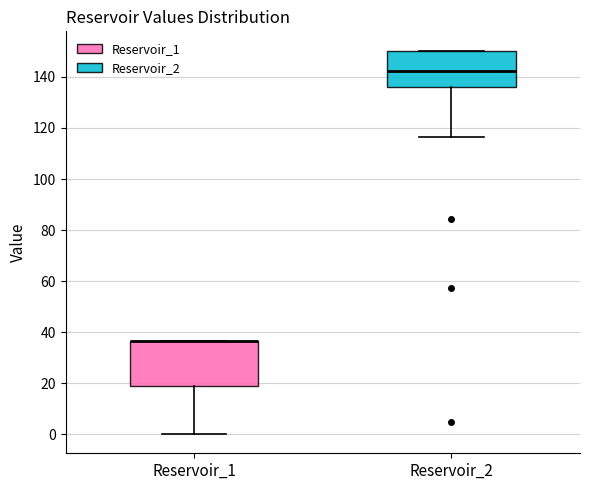

Which box is the tallest, from its lower edge to its upper edge?

Reservoir_1